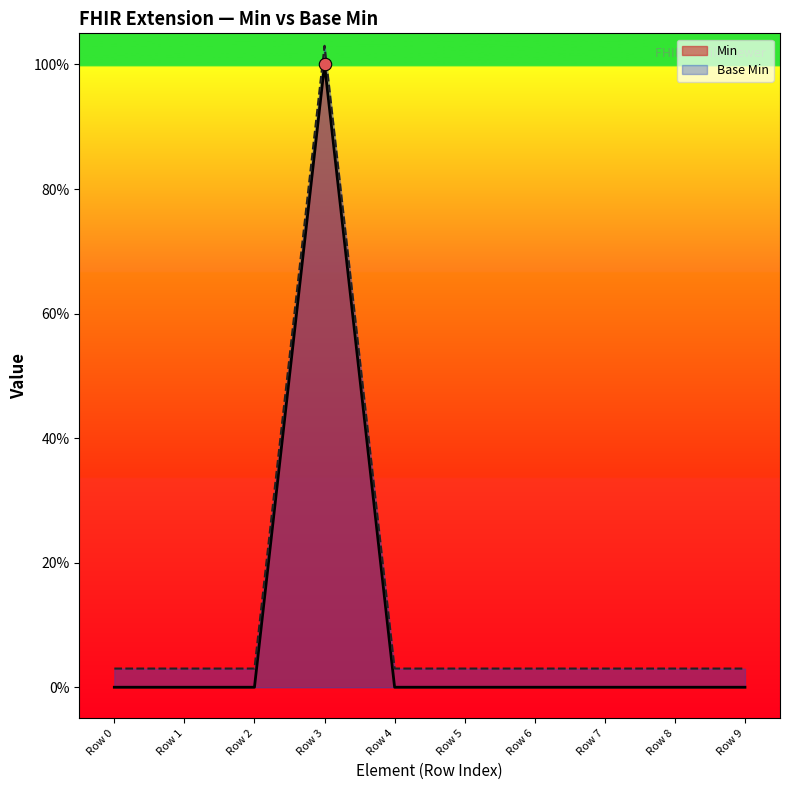

At how many categories does at least one series exceed 0?

10